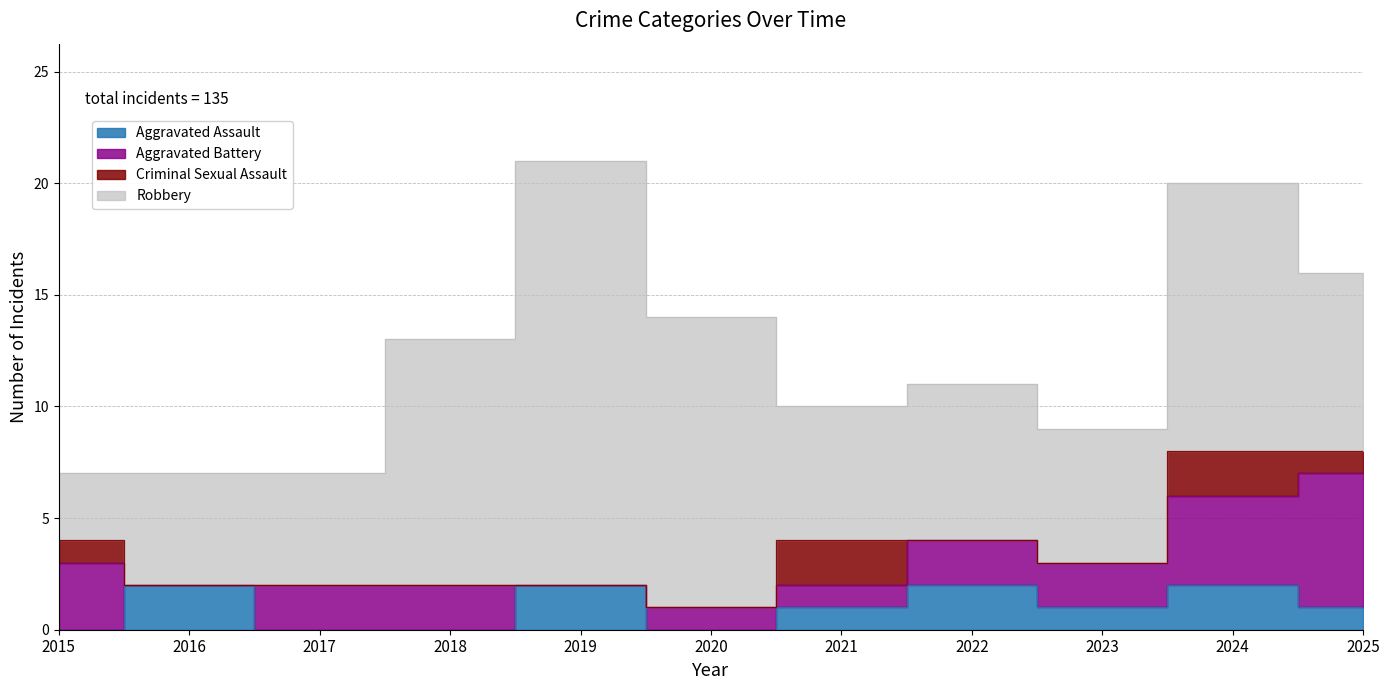

Where is the first local maximum for Criminal Sexual Assault?

2021